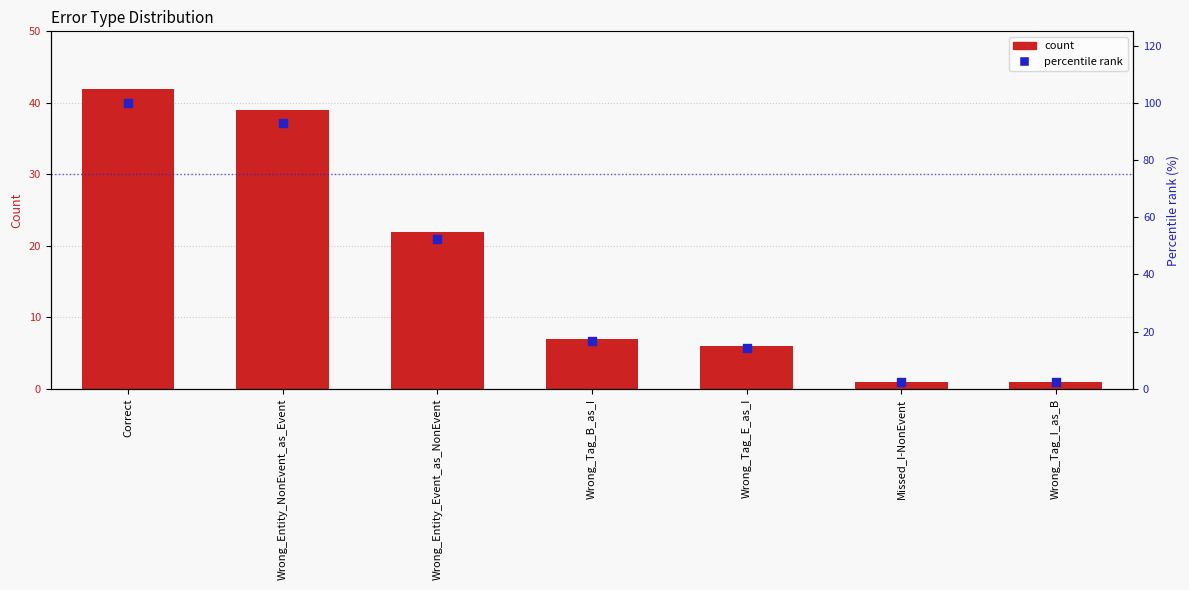

What are all the series names shown in the legend?

count, percentile rank